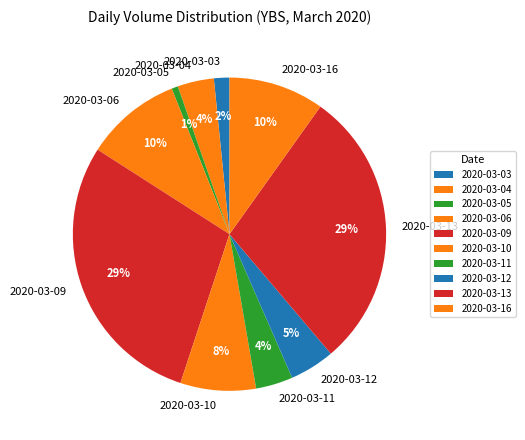

Is there a majority slice in this chart?

No